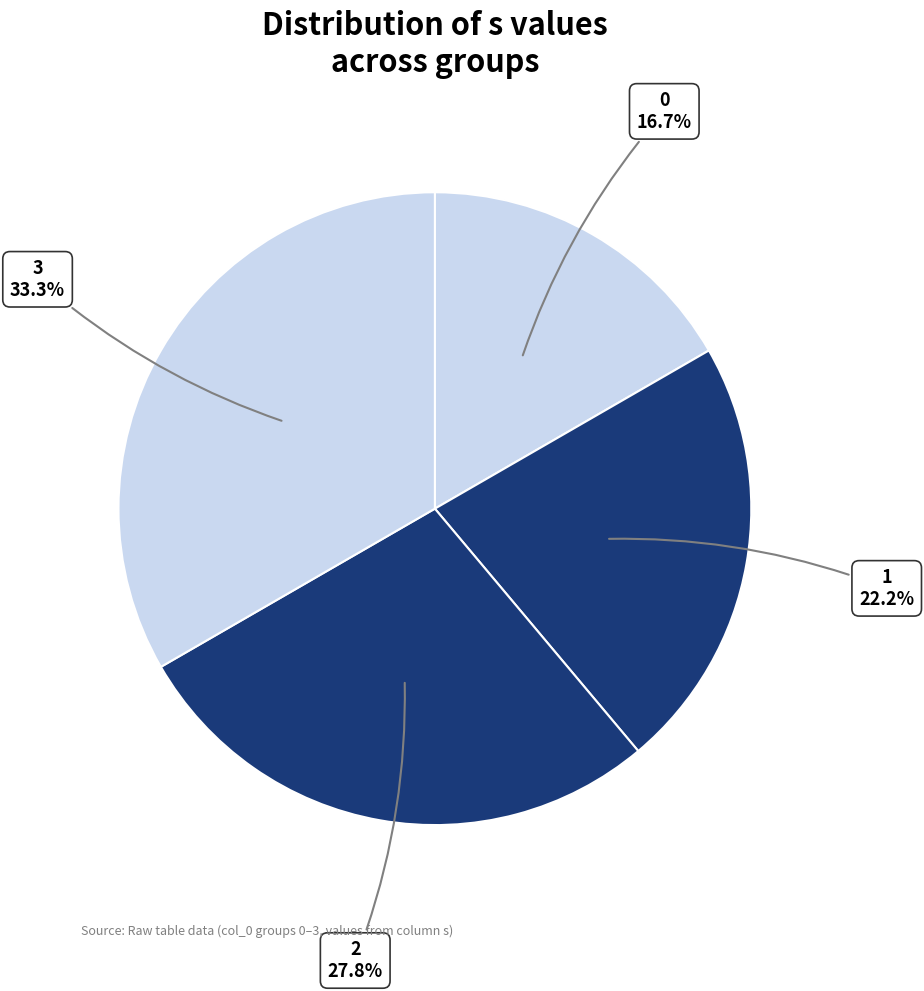

To the nearest percent, what is the difference between the largest and smallest slice percentages?

17%